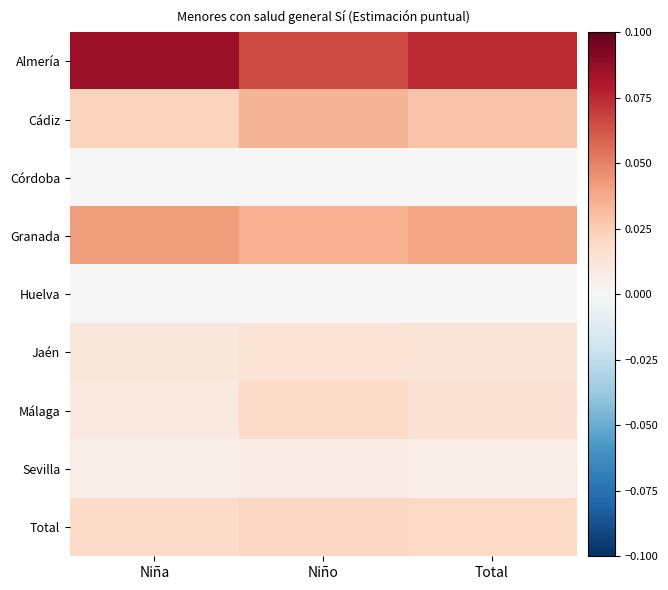

Which series has the widest spread of values?

Almería